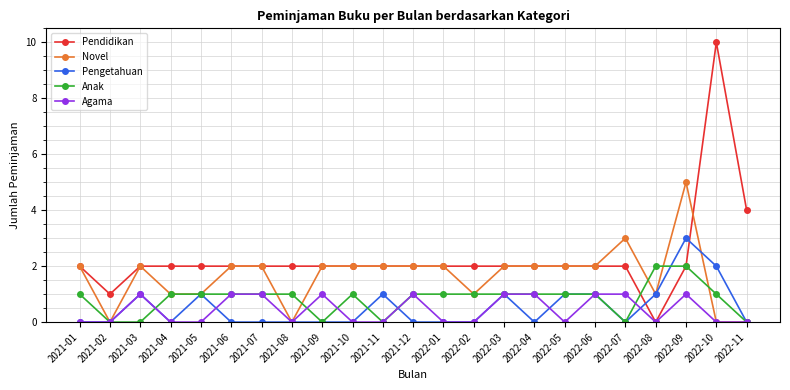

What is the sum of the Anak values at 2021-12 and 2021-07?

2